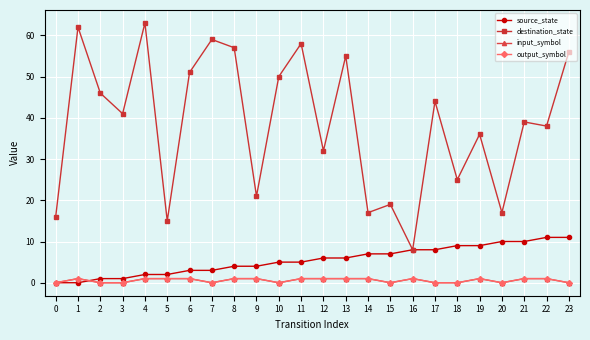

Reading left to right, list all the values displayed in this chart.

source_state: 0=0	1=0	2=1	3=1	4=2	5=2	6=3	7=3	8=4	9=4	10=5	11=5	12=6	13=6	14=7	15=7	16=8	17=8	18=9	19=9	20=10	21=10	22=11	23=11
destination_state: 0=16	1=62	2=46	3=41	4=63	5=15	6=51	7=59	8=57	9=21	10=50	11=58	12=32	13=55	14=17	15=19	16=8	17=44	18=25	19=36	20=17	21=39	22=38	23=56
input_symbol: 0=0	1=1	2=0	3=0	4=1	5=1	6=1	7=0	8=1	9=1	10=0	11=1	12=1	13=1	14=1	15=0	16=1	17=0	18=0	19=1	20=0	21=1	22=1	23=0
output_symbol: 0=0	1=1	2=0	3=0	4=1	5=1	6=1	7=0	8=1	9=1	10=0	11=1	12=1	13=1	14=1	15=0	16=1	17=0	18=0	19=1	20=0	21=1	22=1	23=0